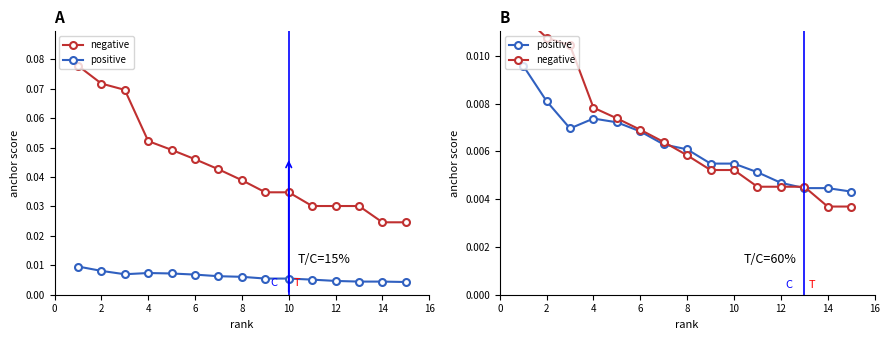

True or false: negative has more than 2 points higher than both neighbors.

False